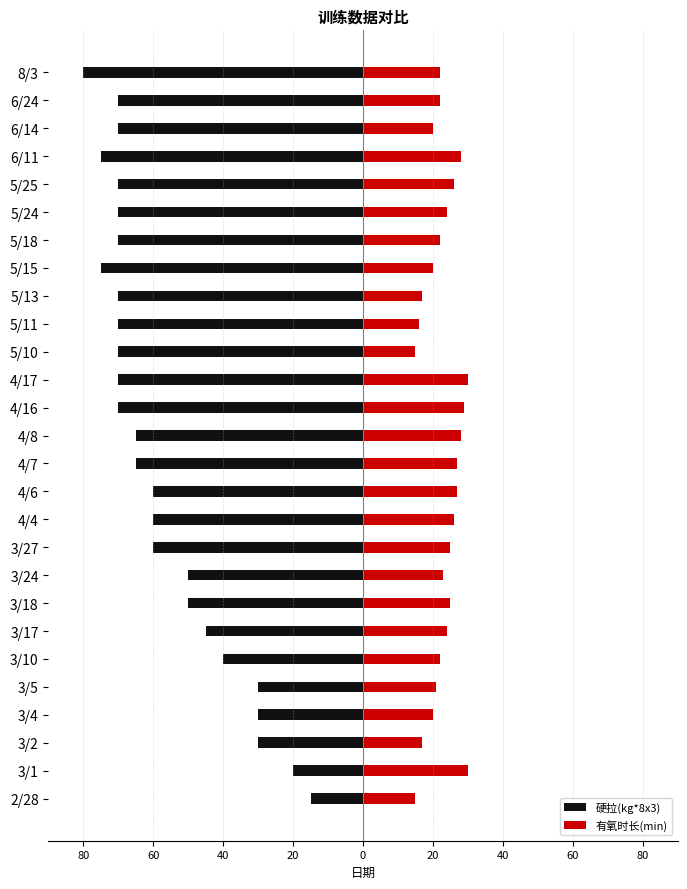

What is the highest value of the 有氧时长(min) series?

30